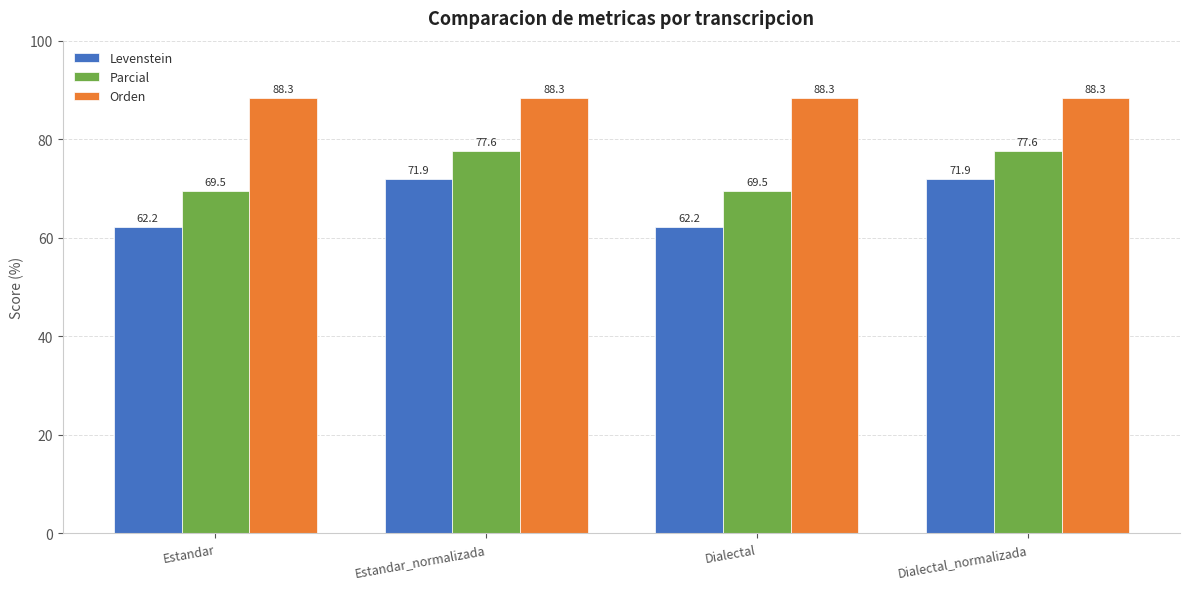

What is the difference between the second highest and second lowest values in the Levenstein series?

9.7